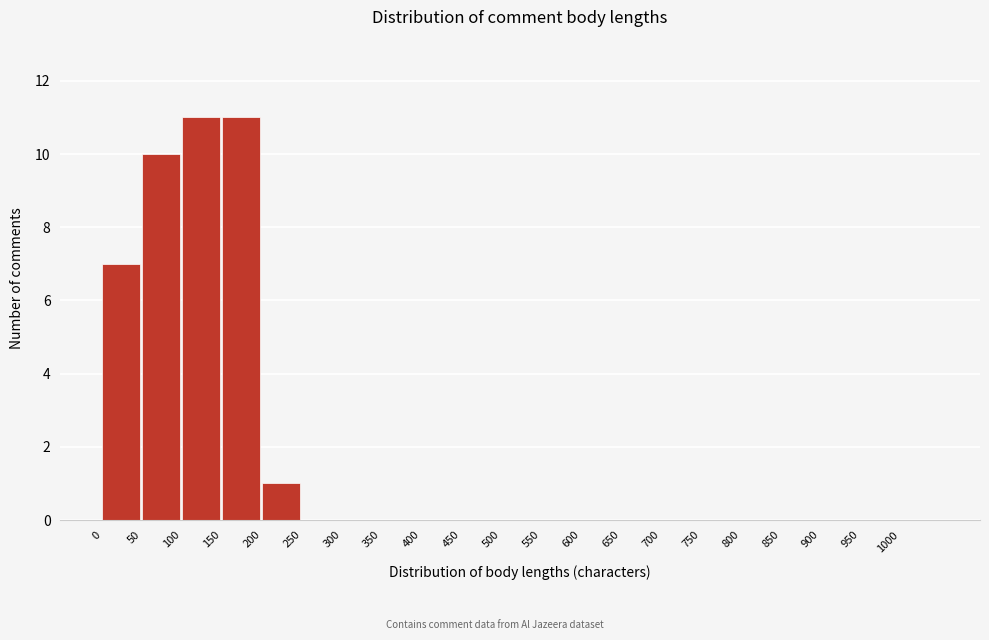

Reading left to right, transcribe this chart: for each bar, give the range it covers on the x-axis and its height. The values are not printed on the chart, so give them approximately, as read against the axis.

0 to 50: 7
50 to 100: 10
100 to 150: 11
150 to 200: 11
200 to 250: 1
250 to 300: 0
300 to 350: 0
350 to 400: 0
400 to 450: 0
450 to 500: 0
500 to 550: 0
550 to 600: 0
600 to 650: 0
650 to 700: 0
700 to 750: 0
750 to 800: 0
800 to 850: 0
850 to 900: 0
900 to 950: 0
950 to 1000: 0
1000 to 1050: 0